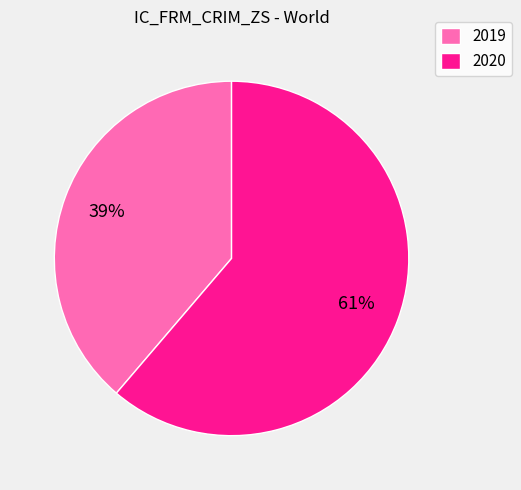

Which category has the biggest portion of the pie?

2020